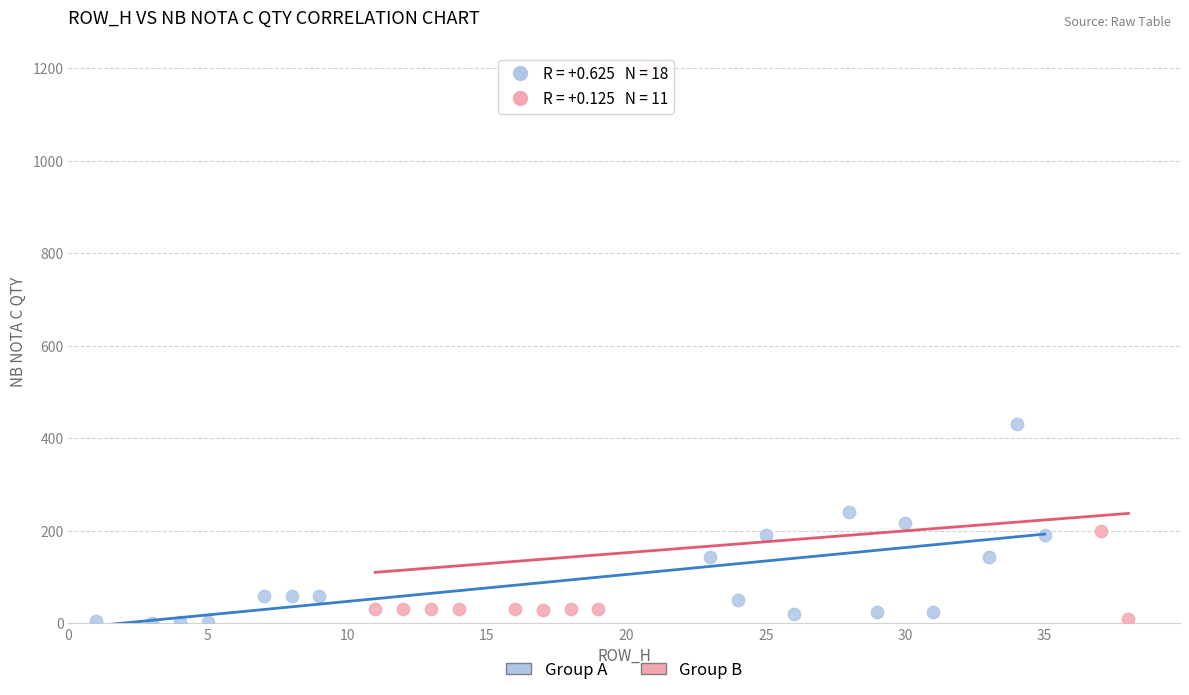

What are all the series names shown in the legend?

Group A, Group B